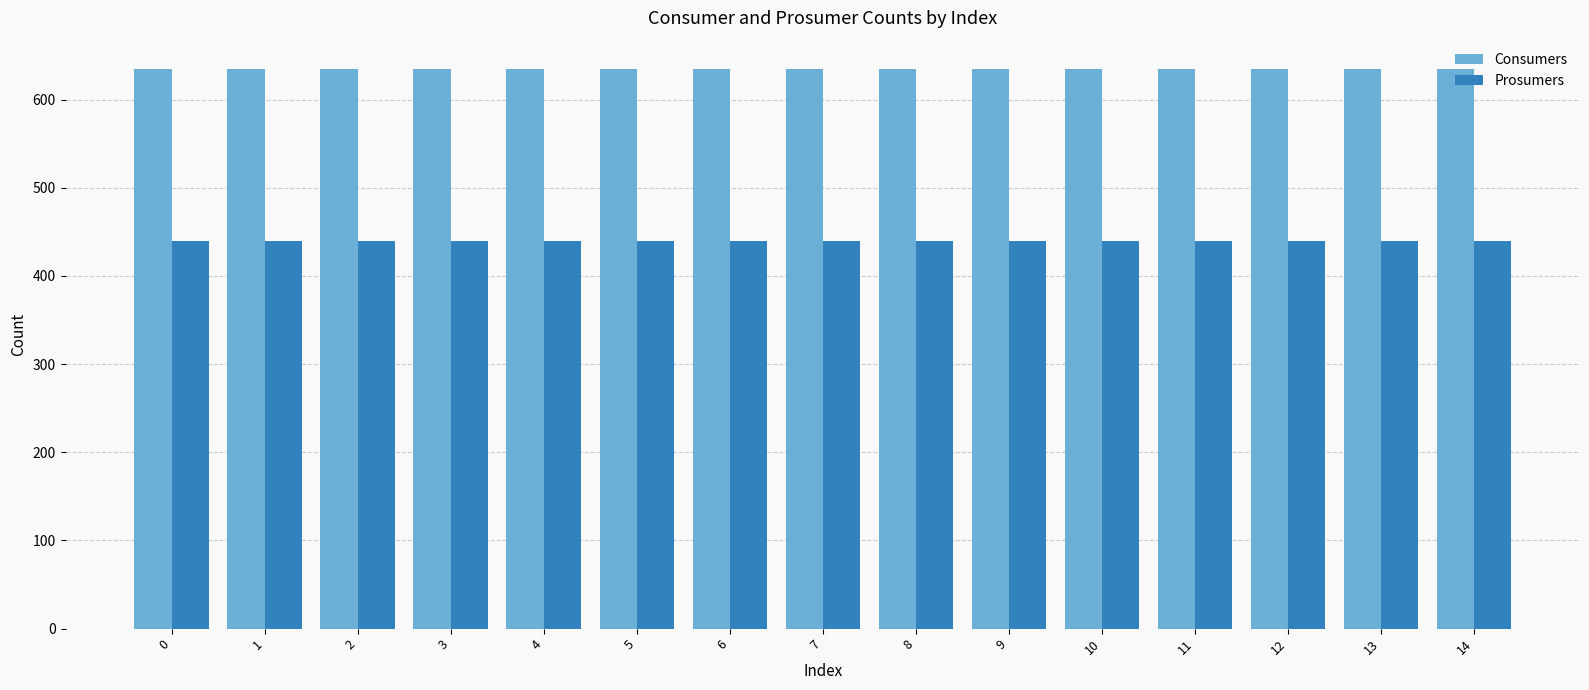

What is the sum of the Prosumers values at 6 and 3?

880